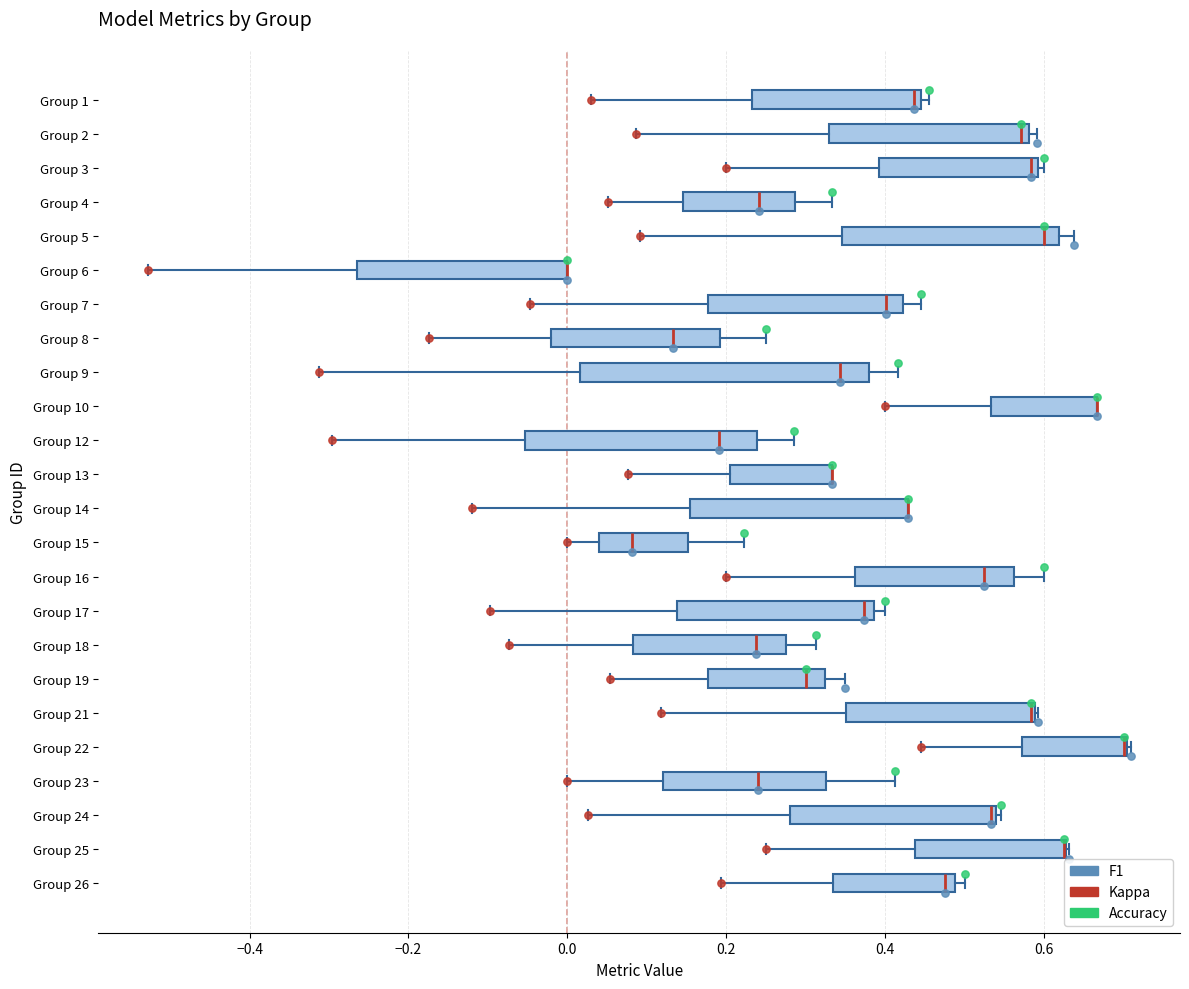

Where does the left whisker of the box for Group 9 end on the x-axis? The values are not printed on the chart, so give them approximately, as read against the axis.

-0.32